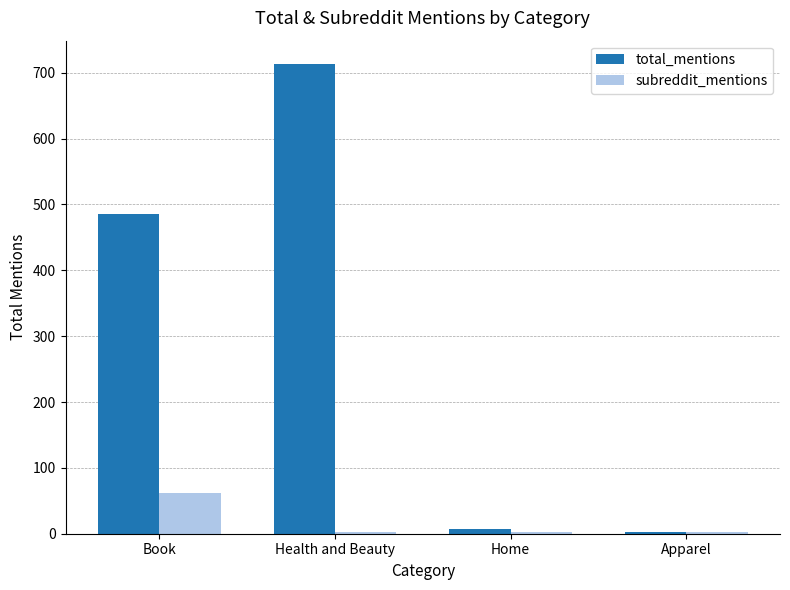

What is the sum of all total_mentions values?

1208